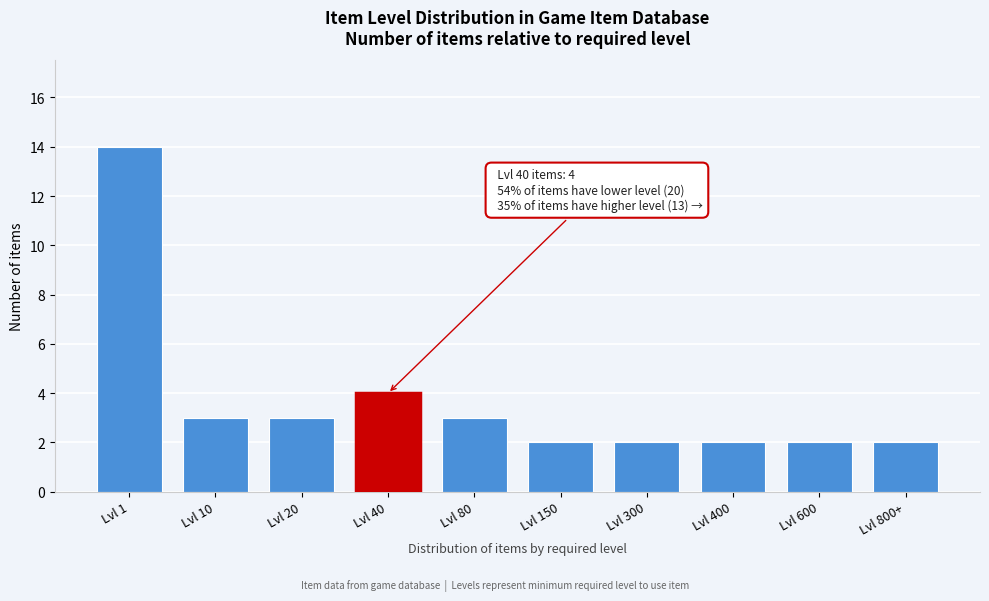

Reading left to right, transcribe all the data shown in this chart.

14	3	3	4	3	2	2	2	2	2